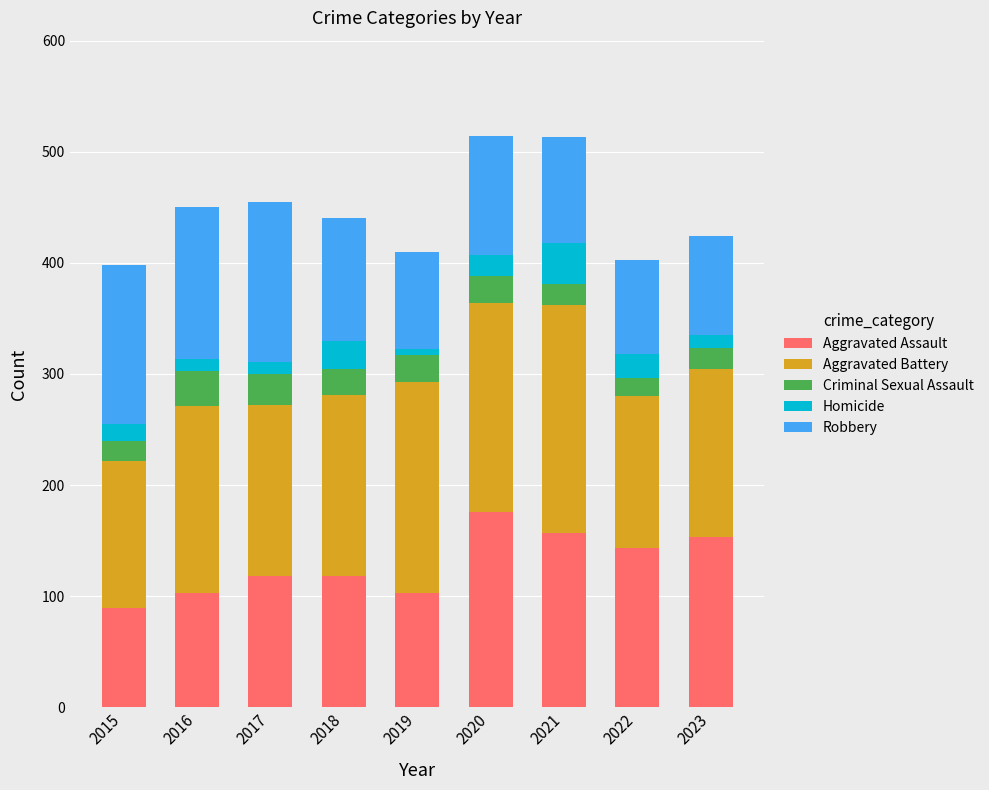

Which category has the lowest value in the Aggravated Assault series?

2015